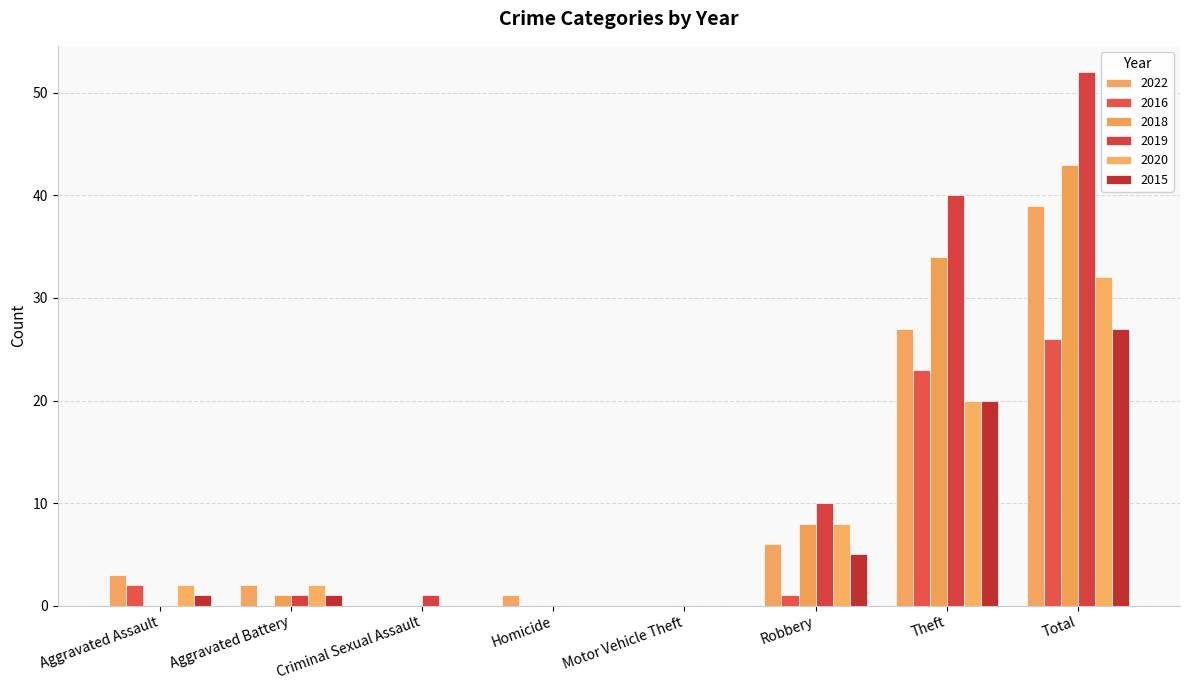

What is the label of the 1st bar from the left?

Aggravated Assault